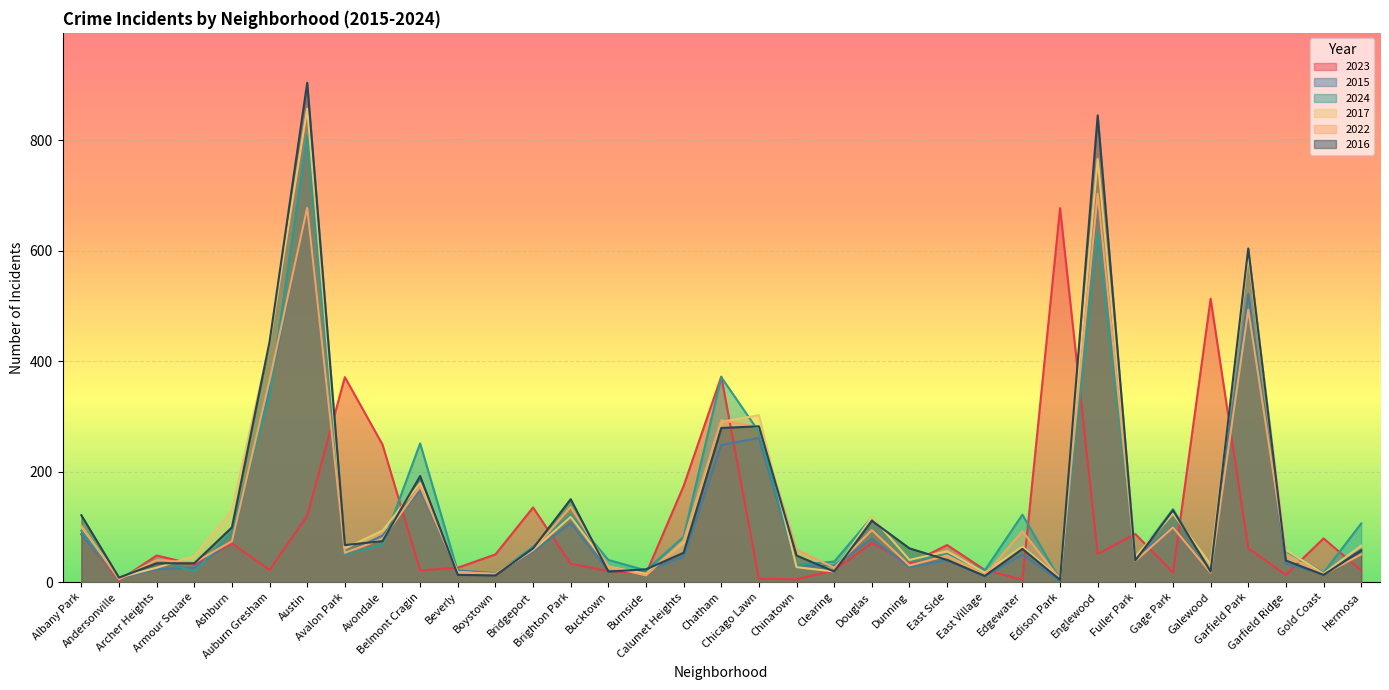

Rank the categories by 2015 value from highest to lowest.

Englewood, Austin, Garfield Park, Auburn Gresham, Chicago Lawn, Chatham, Belmont Cragin, Brighton Park, Gage Park, Albany Park, Avondale, Douglas, Ashburn, Hermosa, Bridgeport, Avalon Park, Edgewater, Calumet Heights, Fuller Park, East Side, Garfield Ridge, Chinatown, Clearing, Dunning, Armour Square, Archer Heights, Beverly, Bucktown, Burnside, Galewood, Boystown, Gold Coast, East Village, Andersonville, Edison Park